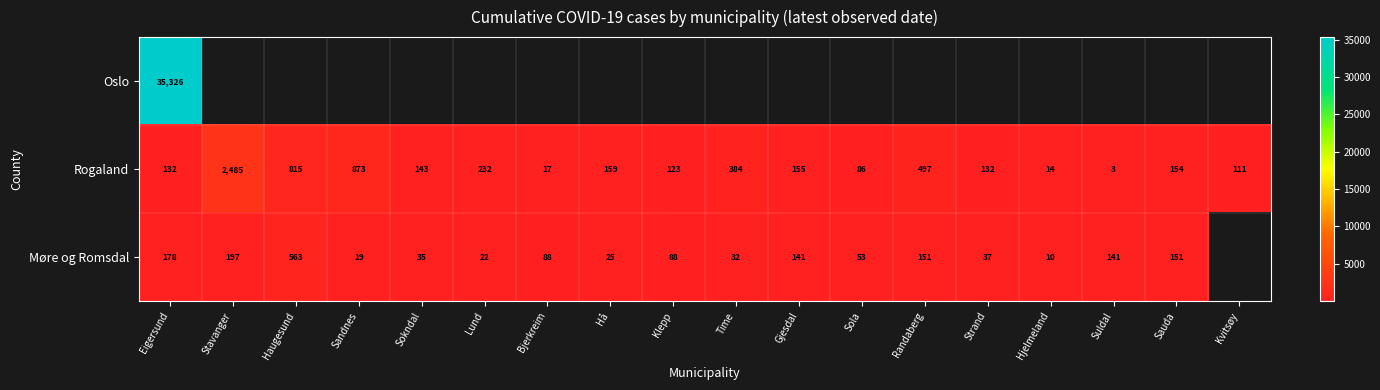

What is the minimum value for Rogaland?

3